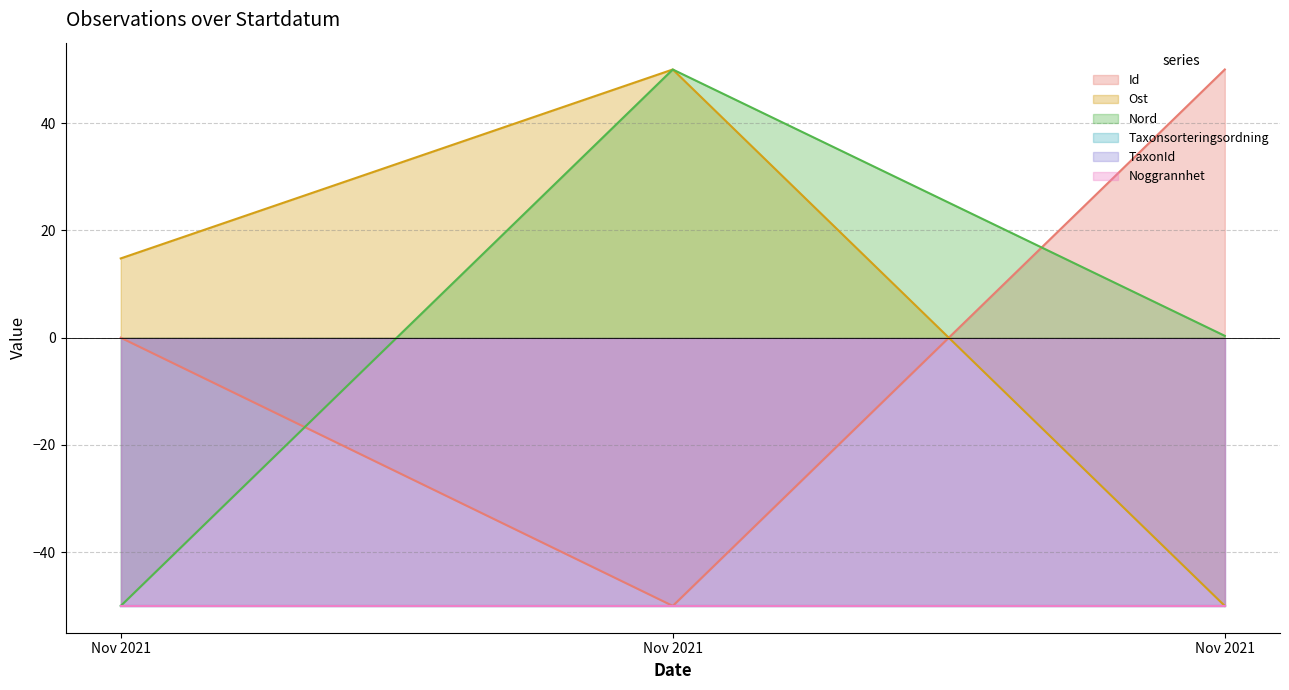

At which category is the sum across all series the highest?

Nov 2021